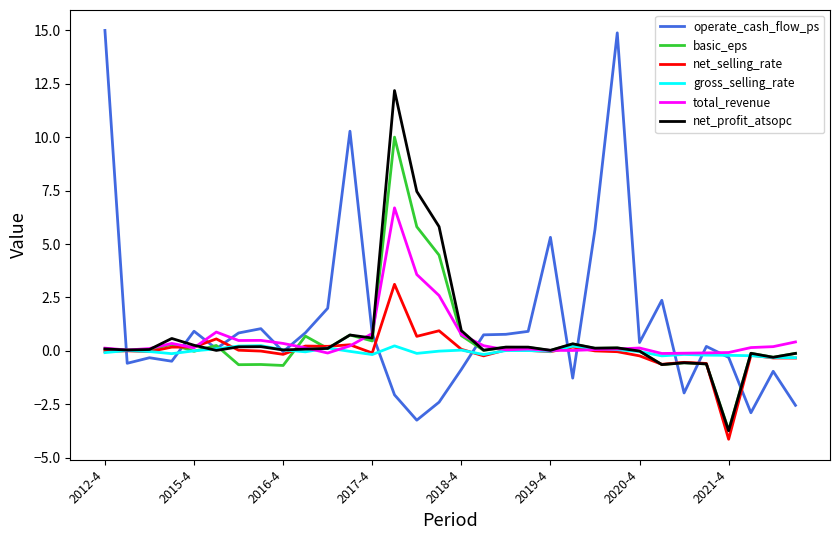

Which series has the largest total across all categories?

operate_cash_flow_ps